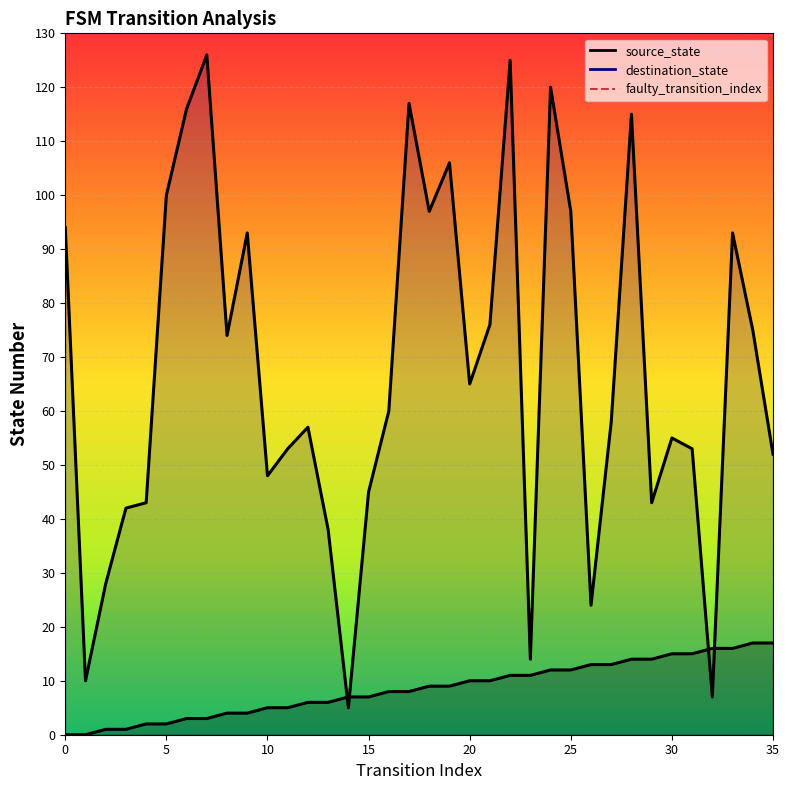

True or false: source_state has more than 1 points higher than both neighbors.

False